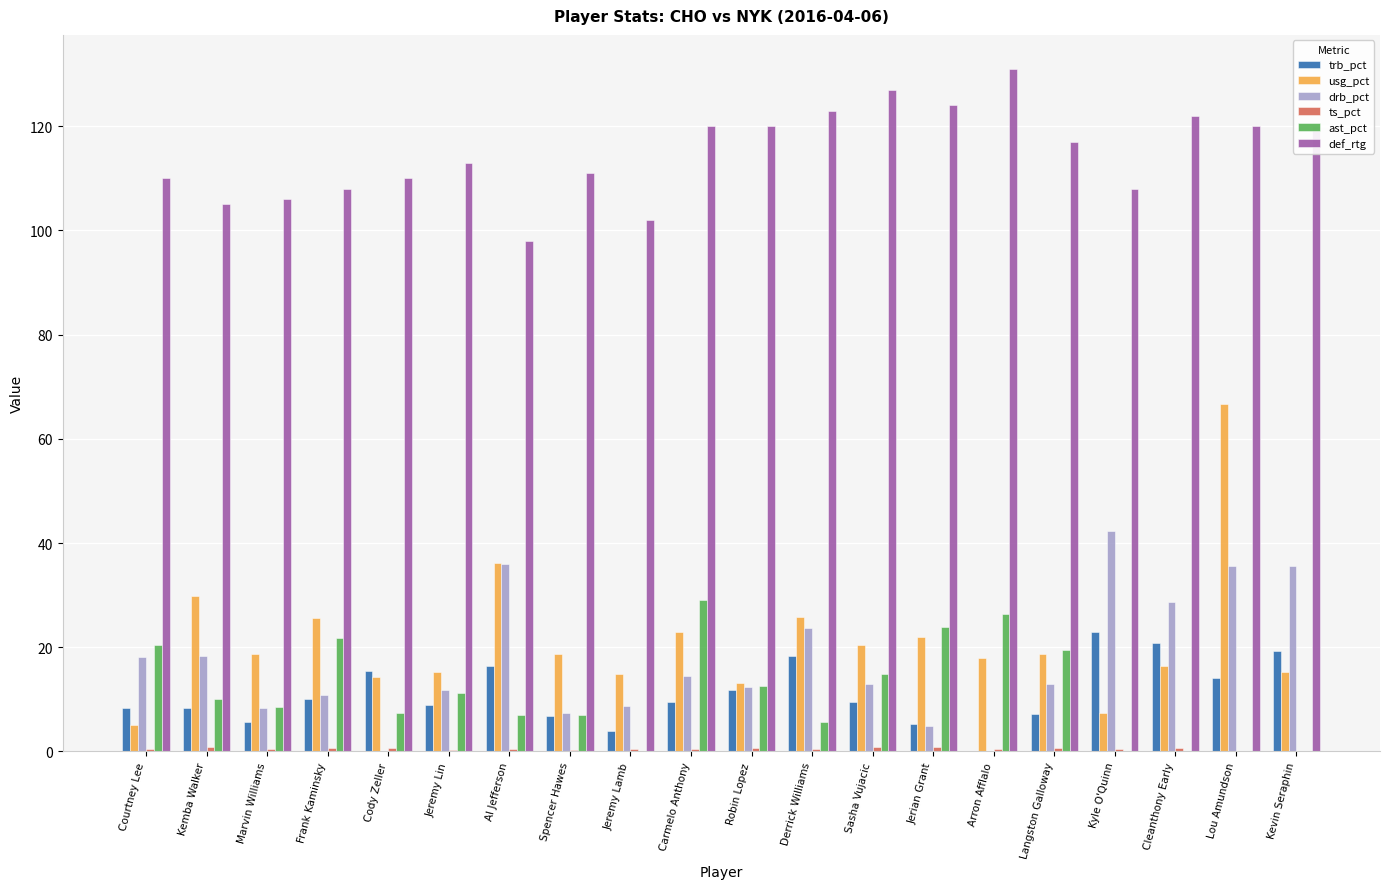

Which series has the largest total across all categories?

def_rtg